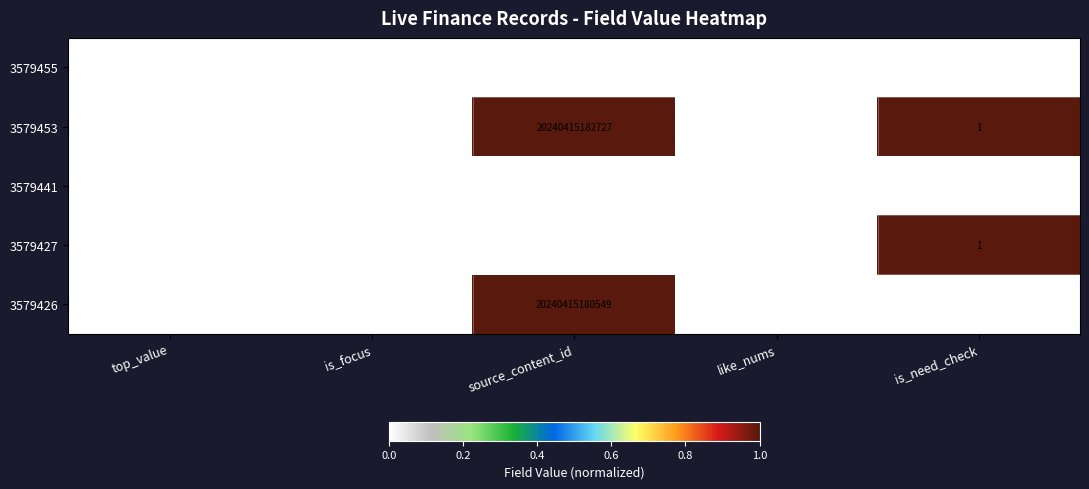

Which series has the widest spread of values?

3579453